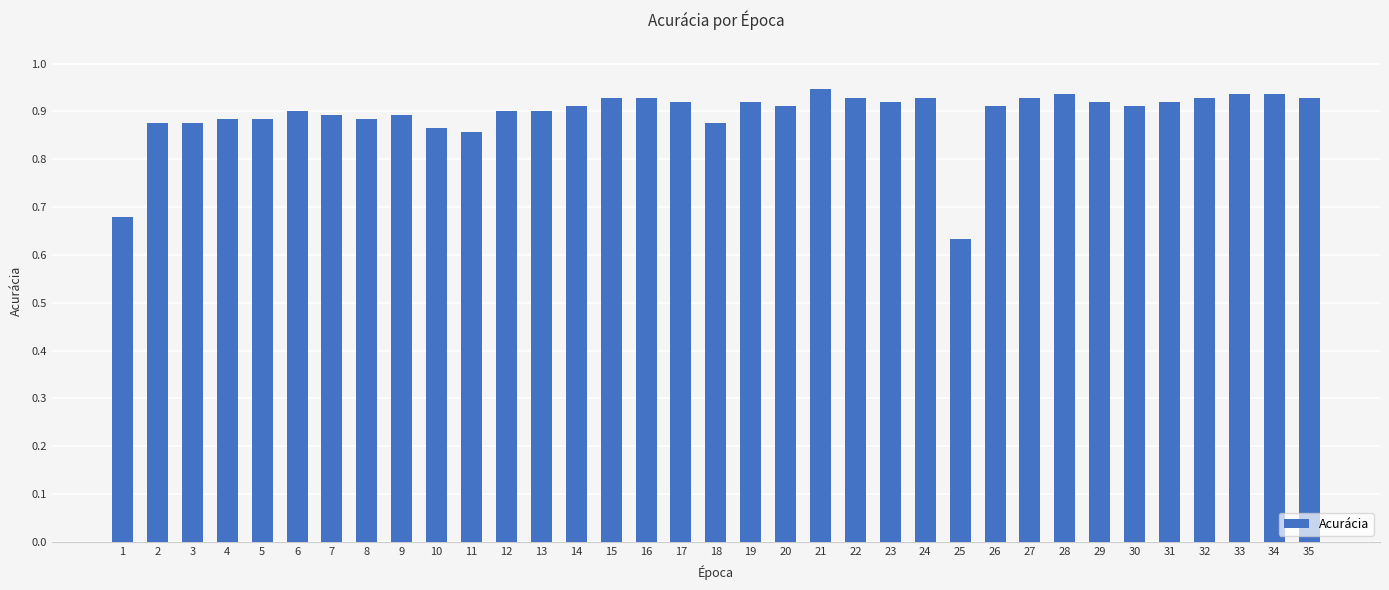

What is the difference between the second highest and minimum values?

0.3